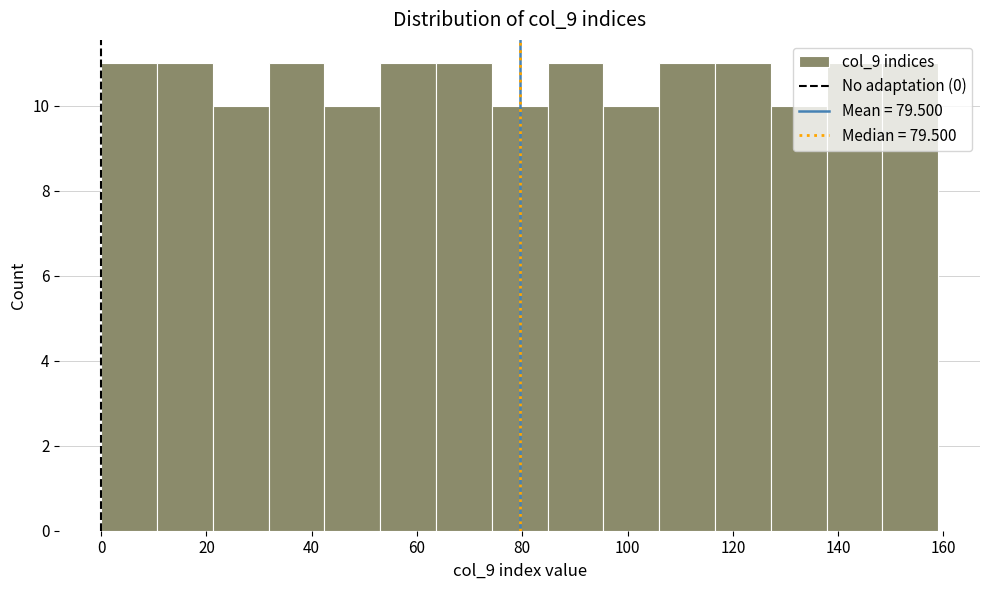

What is the height of the bar covering 148.4 to 159.0 on the x-axis? Neither the bar edges nor the heights are printed on the chart, so give them approximately, as read against the axes.

11